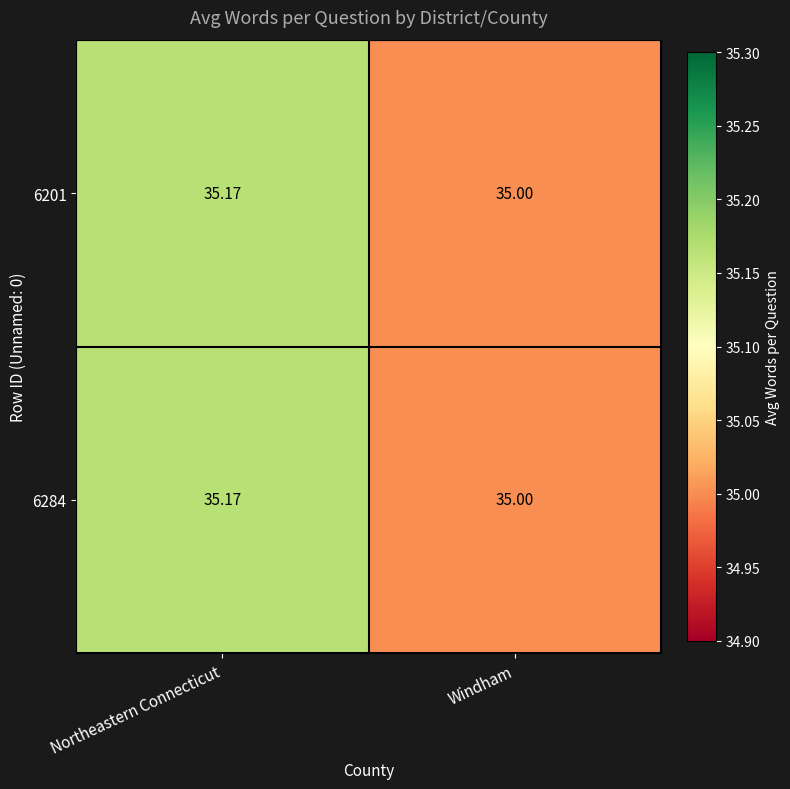

At which category does the chart reach its peak across all series?

Northeastern Connecticut